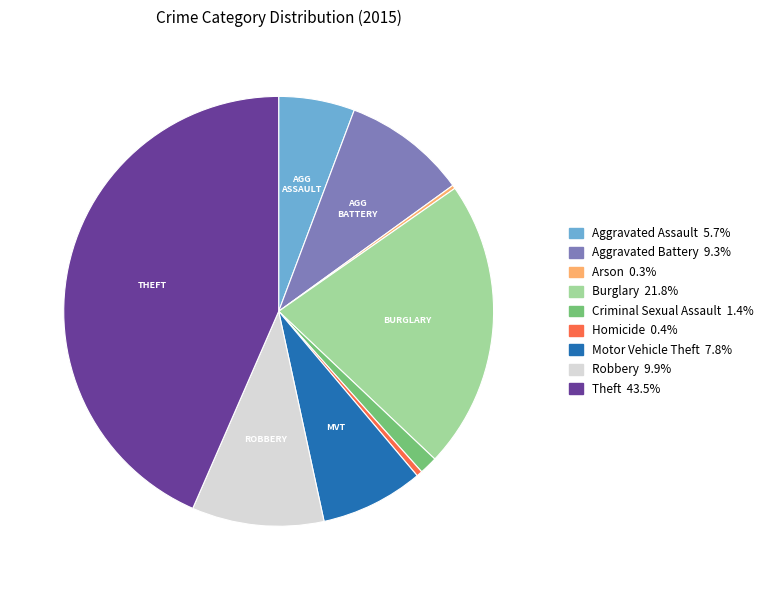

Which has a higher value, Robbery or Theft?

Theft